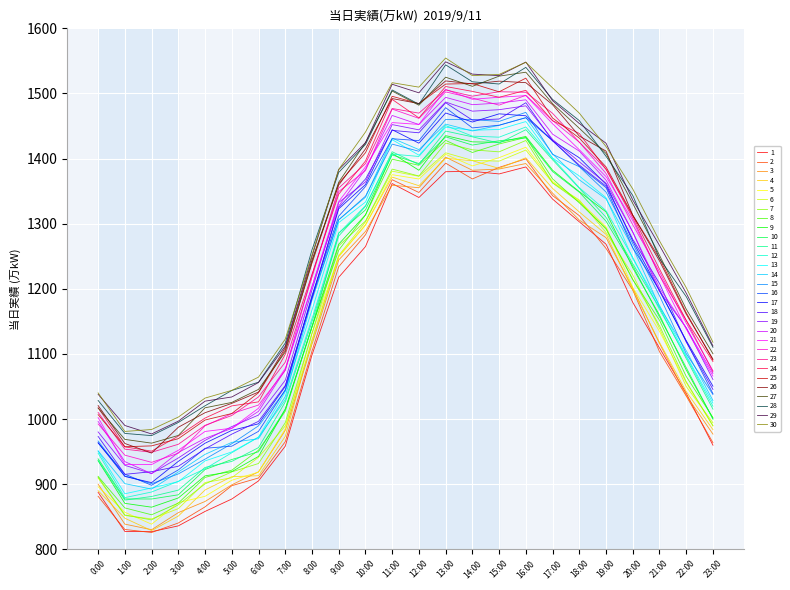

Which has a higher value, 2:00 or 8:00?

8:00